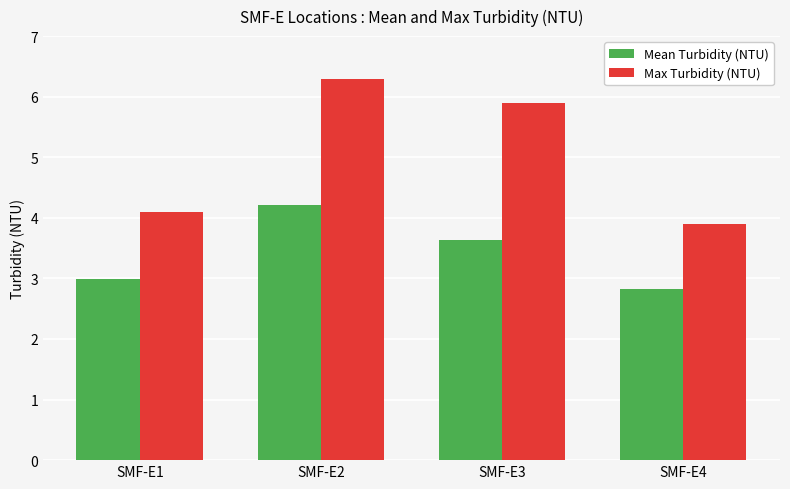

What is the spread (max minus min) of values at SMF-E4?

1.1